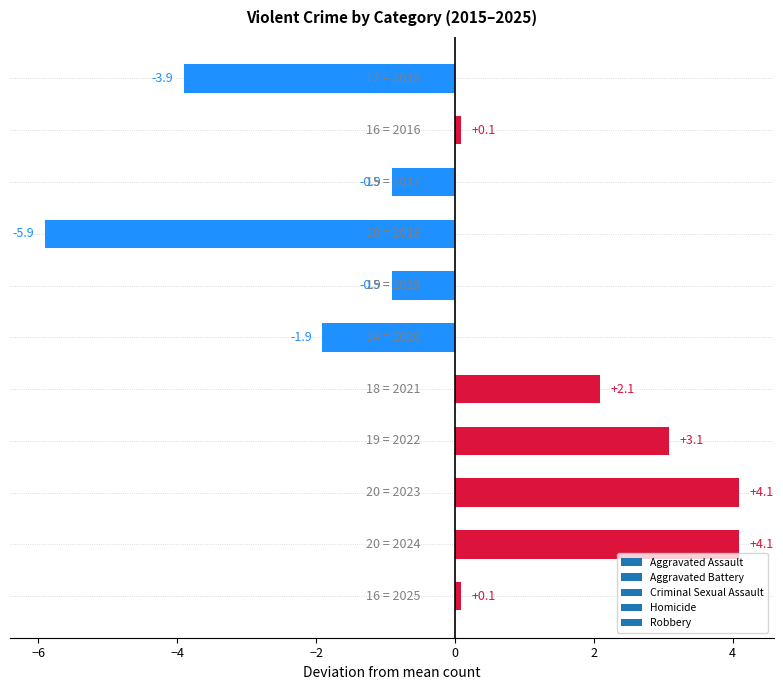

How many values are above zero?

6